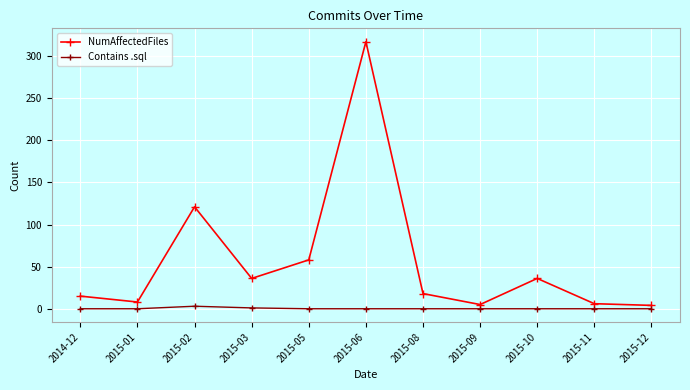

Count the number of data series in this chart.

2